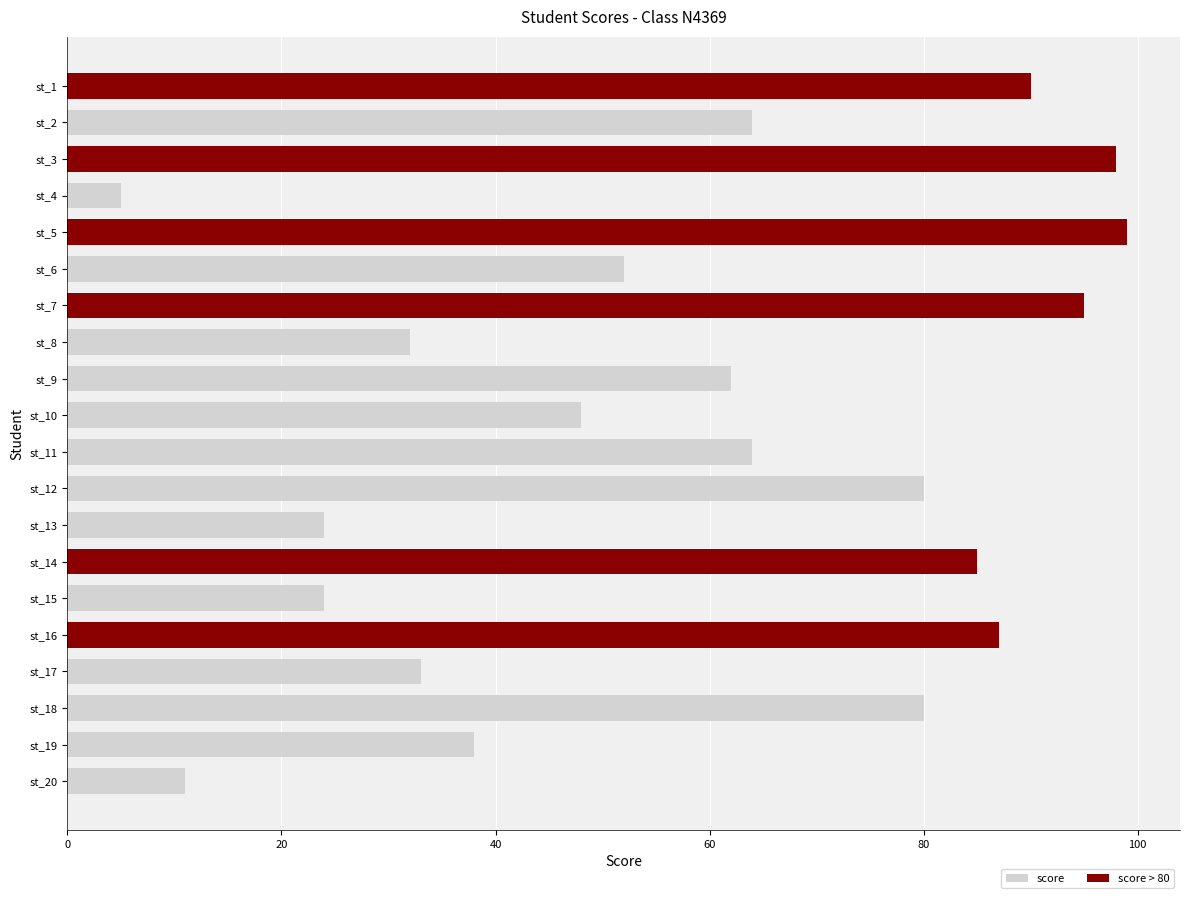

Count the number of categories in the chart.

20